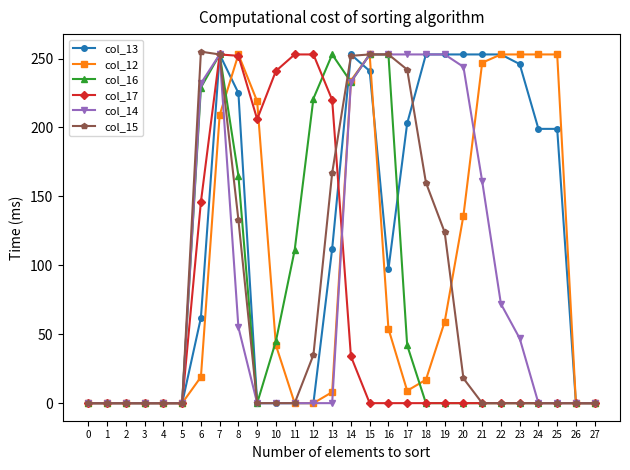

True or false: col_14 and col_12 cross at least once.

True